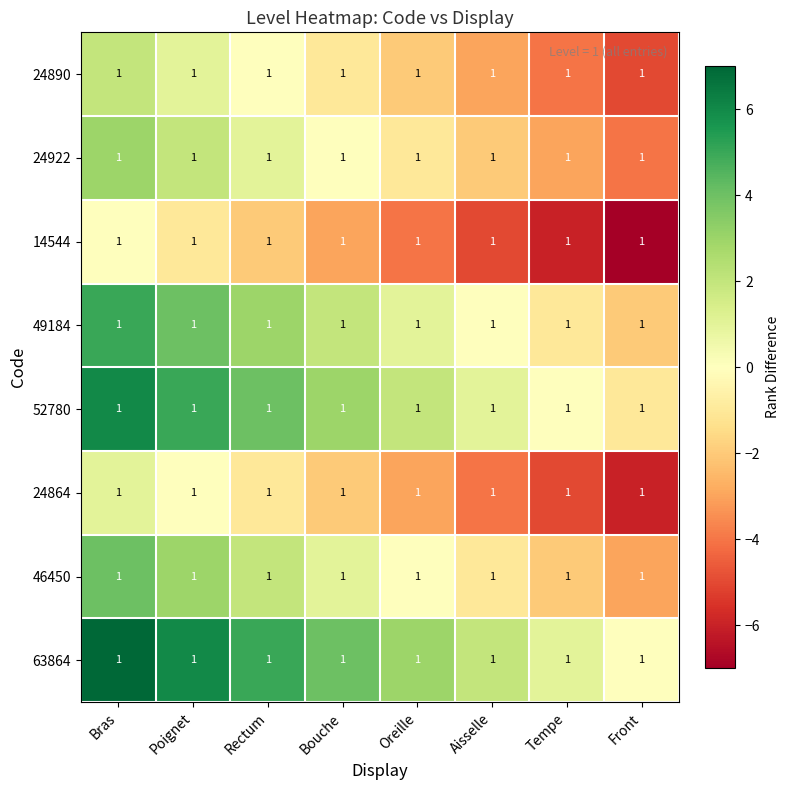

What is the total value across all series at Tempe?

-20